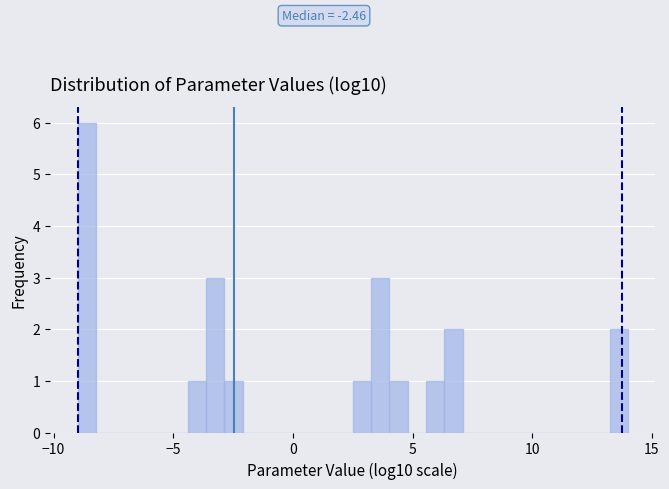

Around what value on the x-axis is the tallest bar? Give the approximate position of its centre, as read against the axis.

-8.5